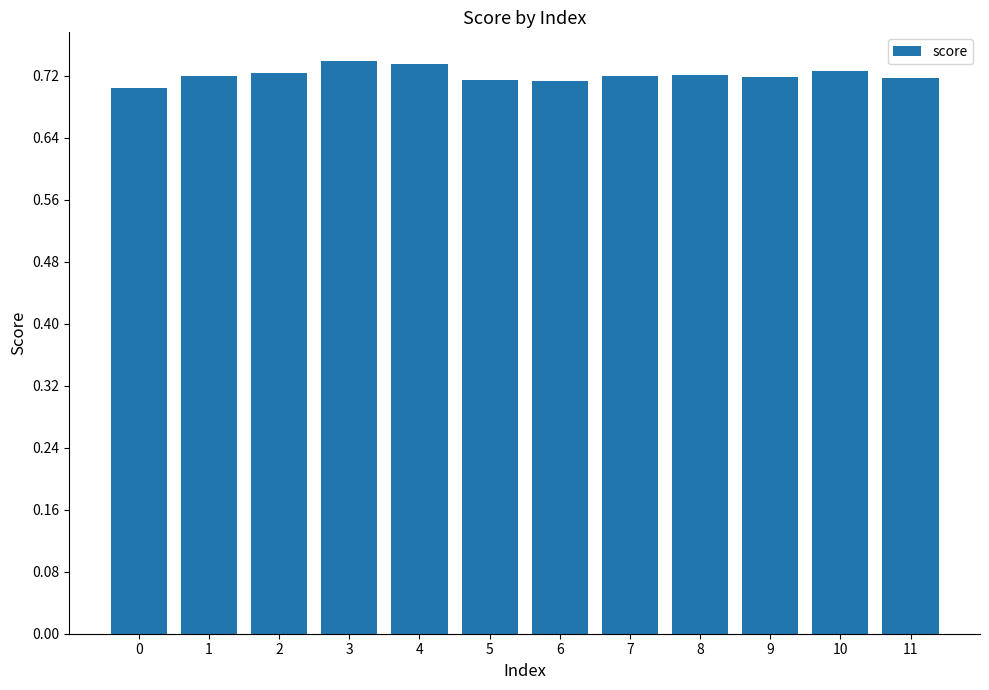

True or false: the data shows 0.7 at 3.

True